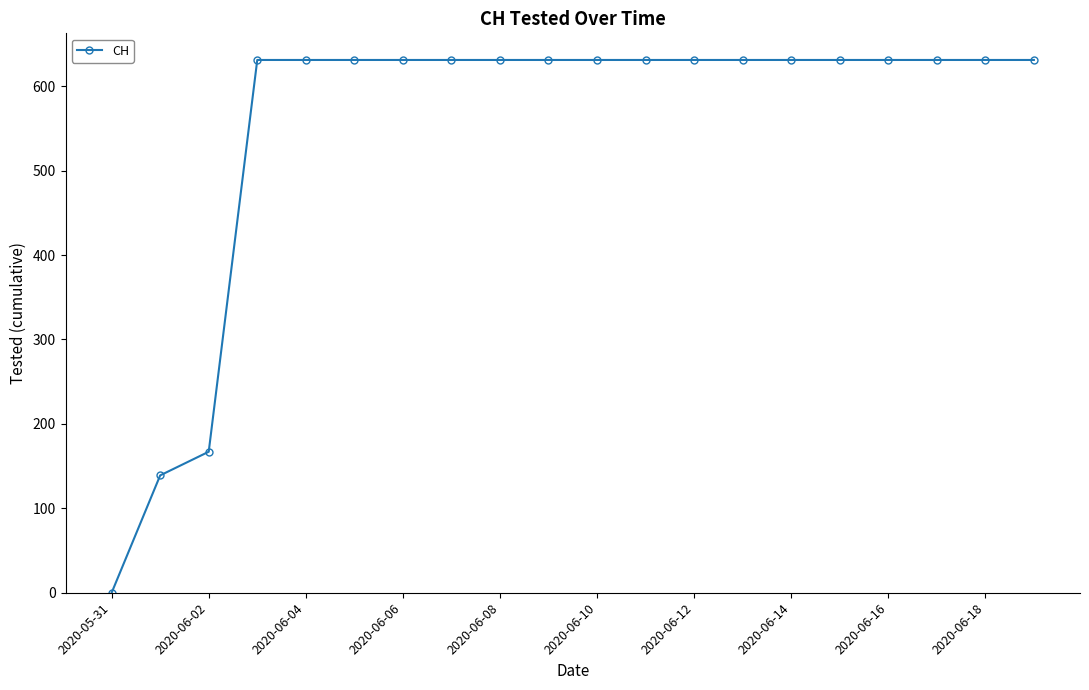

Reading left to right, transcribe all the data shown in this chart.

0	139	167	631	631	631	631	631	631	631	631	631	631	631	631	631	631	631	631	631